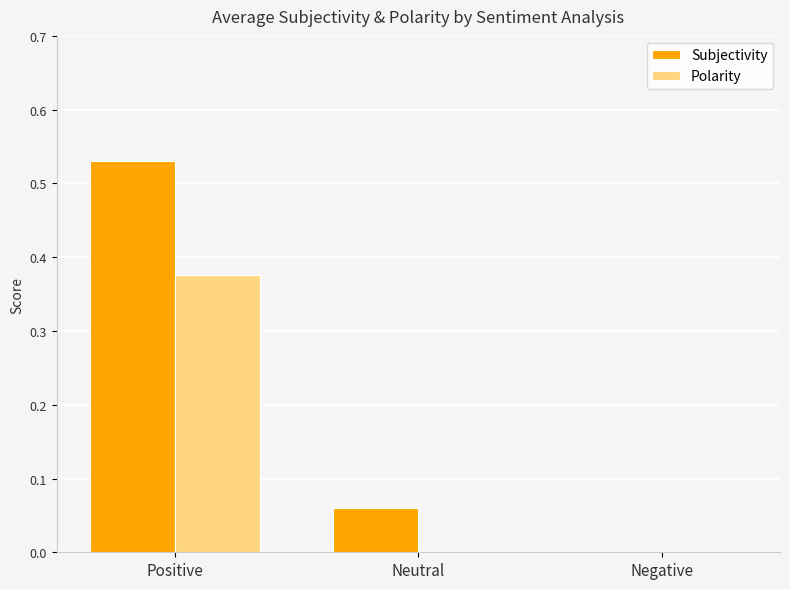

Are the bars grouped side by side (vs. stacked)?

Yes